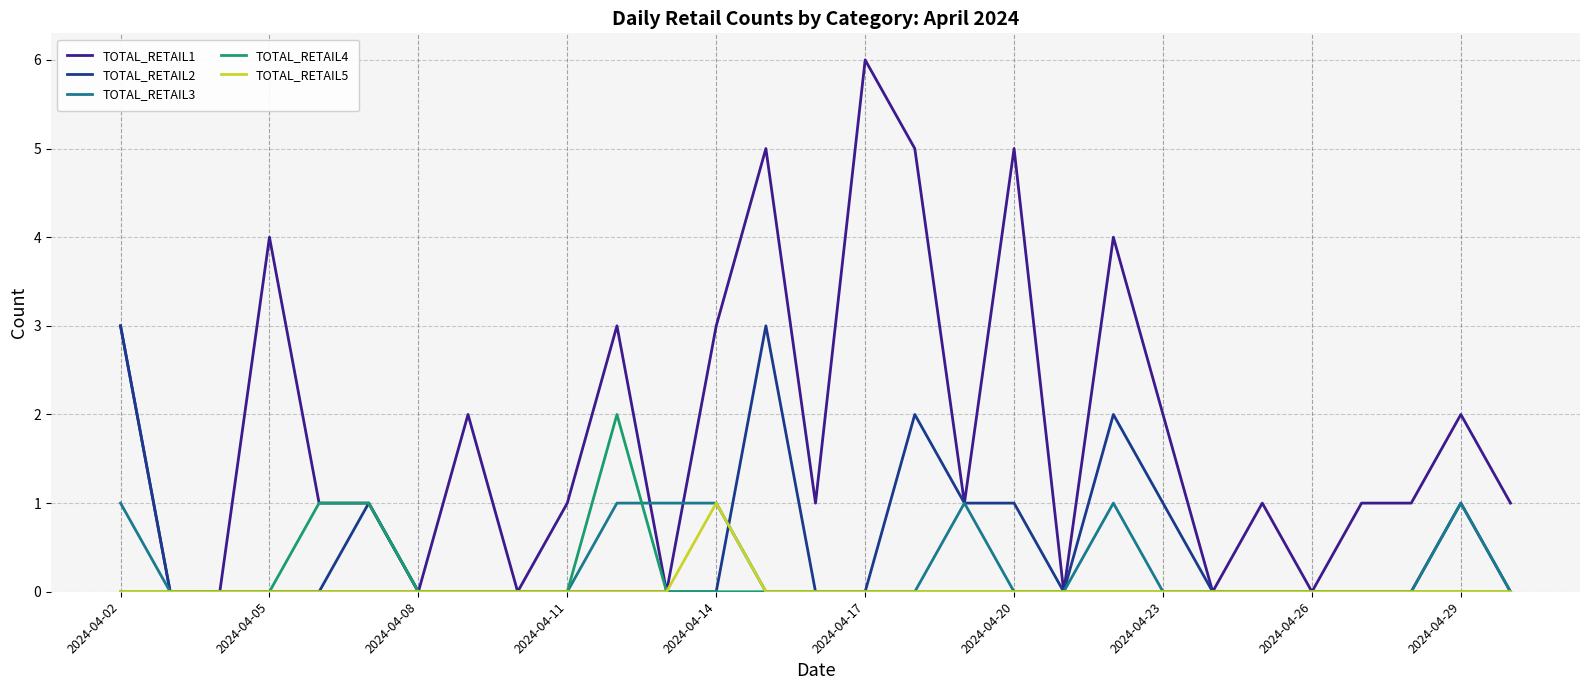

What is the highest value of the TOTAL_RETAIL5 series?

1